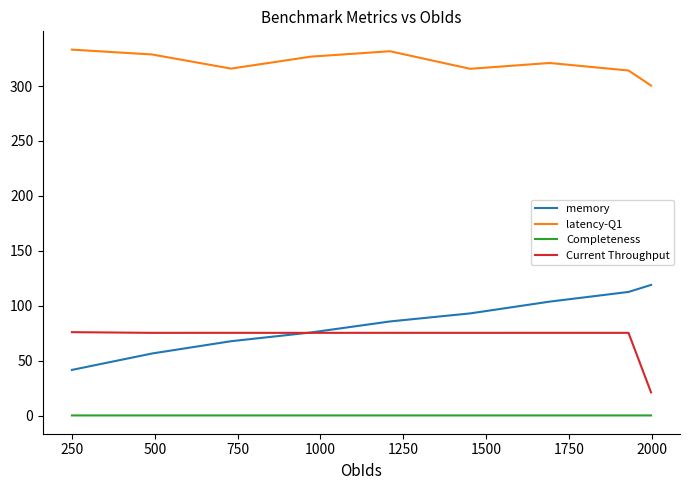

What is the difference between the maximum and second lowest values in the Current Throughput series?

0.6